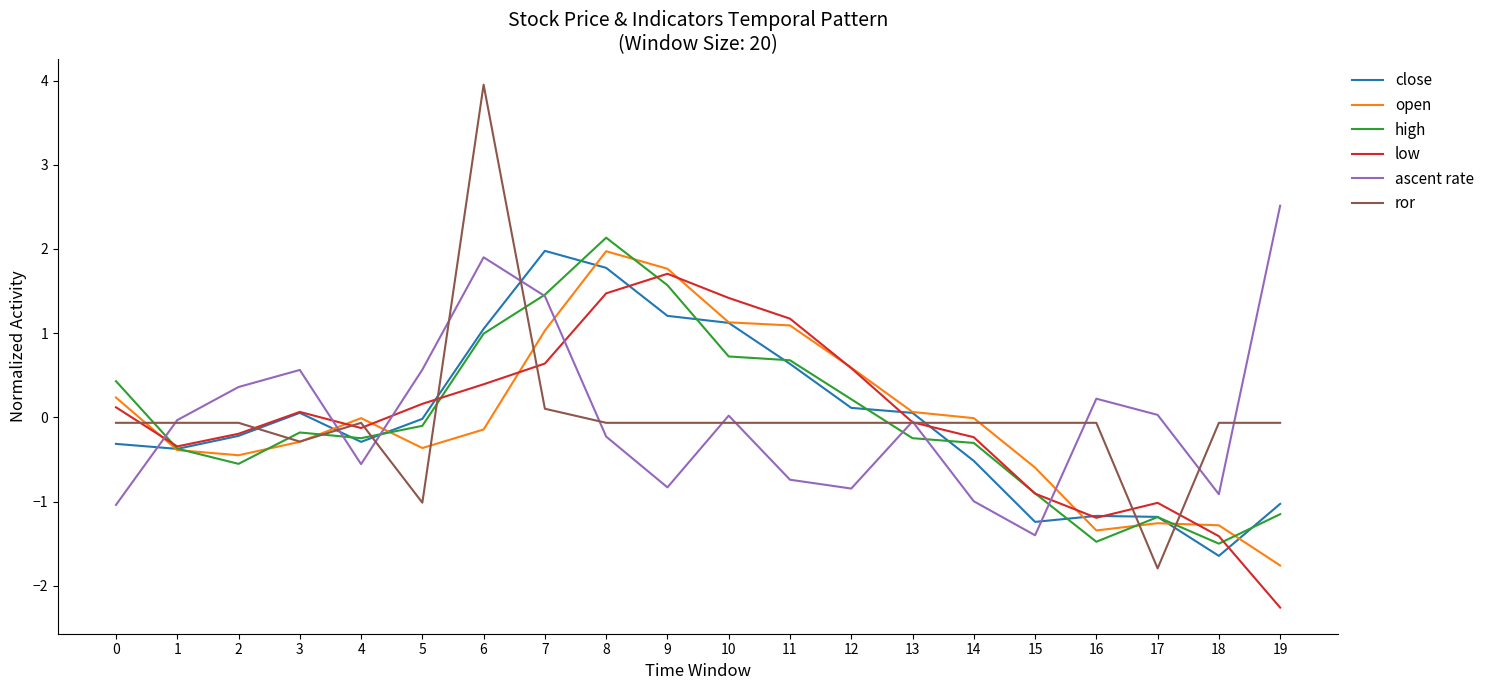

The high series shows -0.1 at 5. True or false?

True